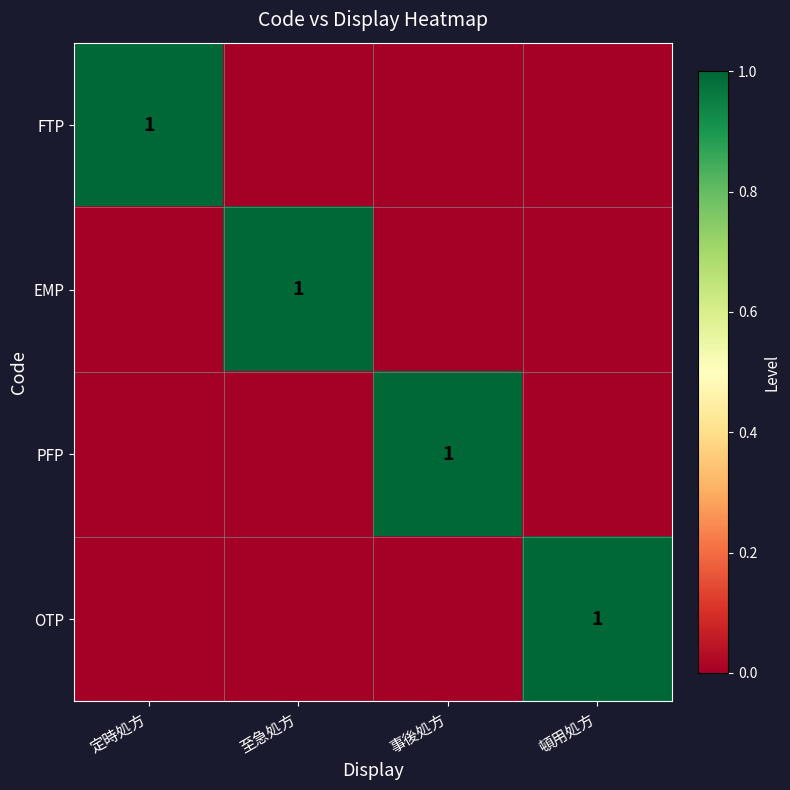

Which has a higher value, 頓用処方 or 事後処方?

頓用処方